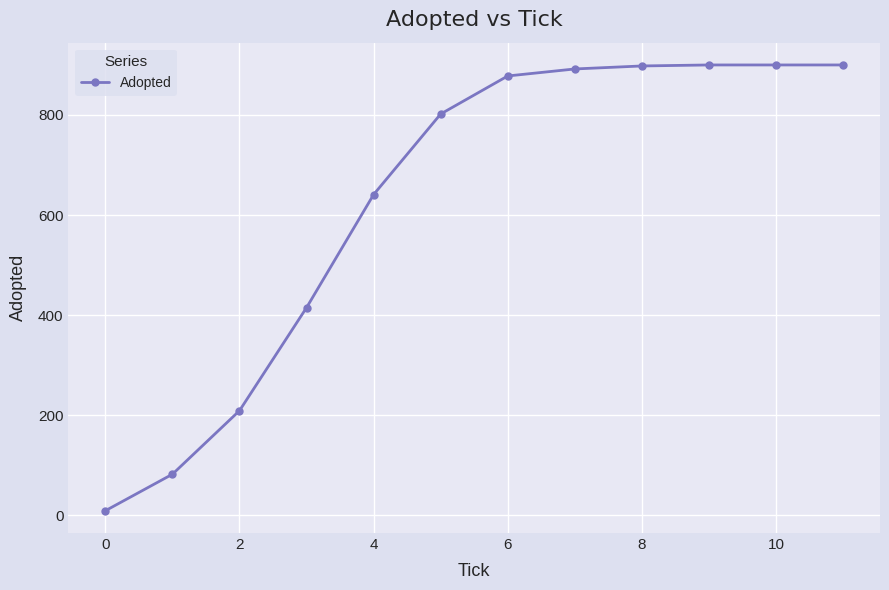

What is the maximum value shown in the chart?

900